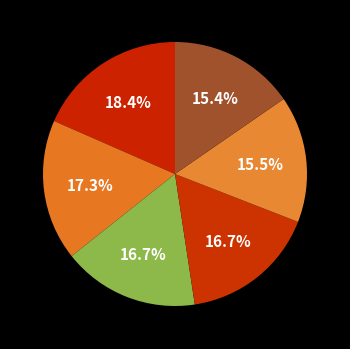

Which slice is the smallest?

Donna & Tony part_02.wmv